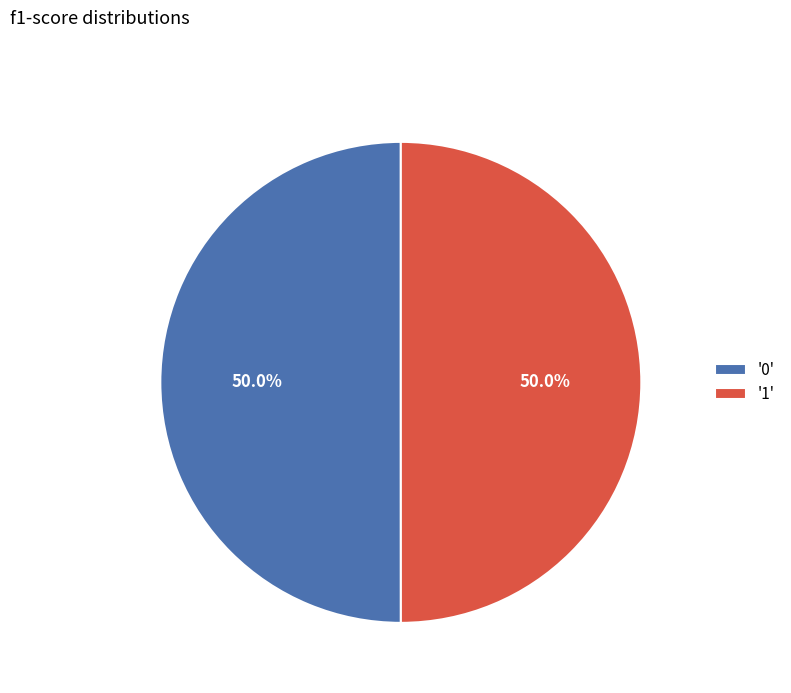

Do '1' and '0' together represent more than half of the pie?

Yes